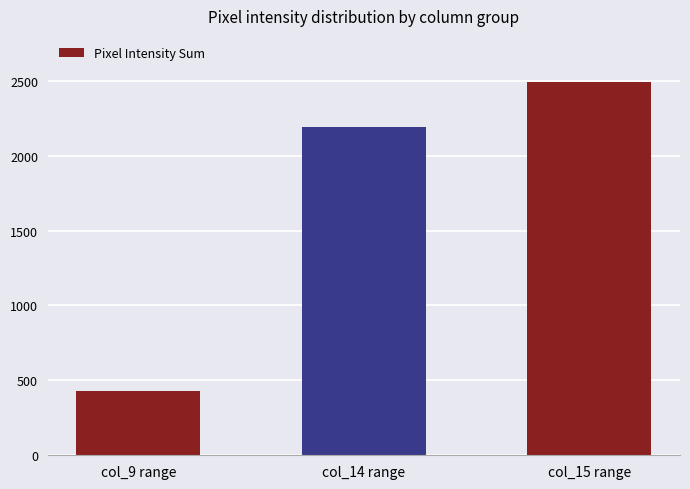

Does the chart contain any negative values?

No